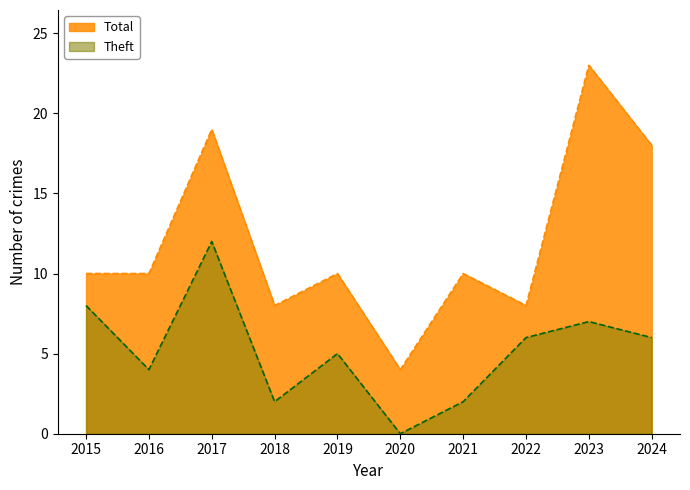

List the series in order of their overall mean, lowest first.

Theft, Total